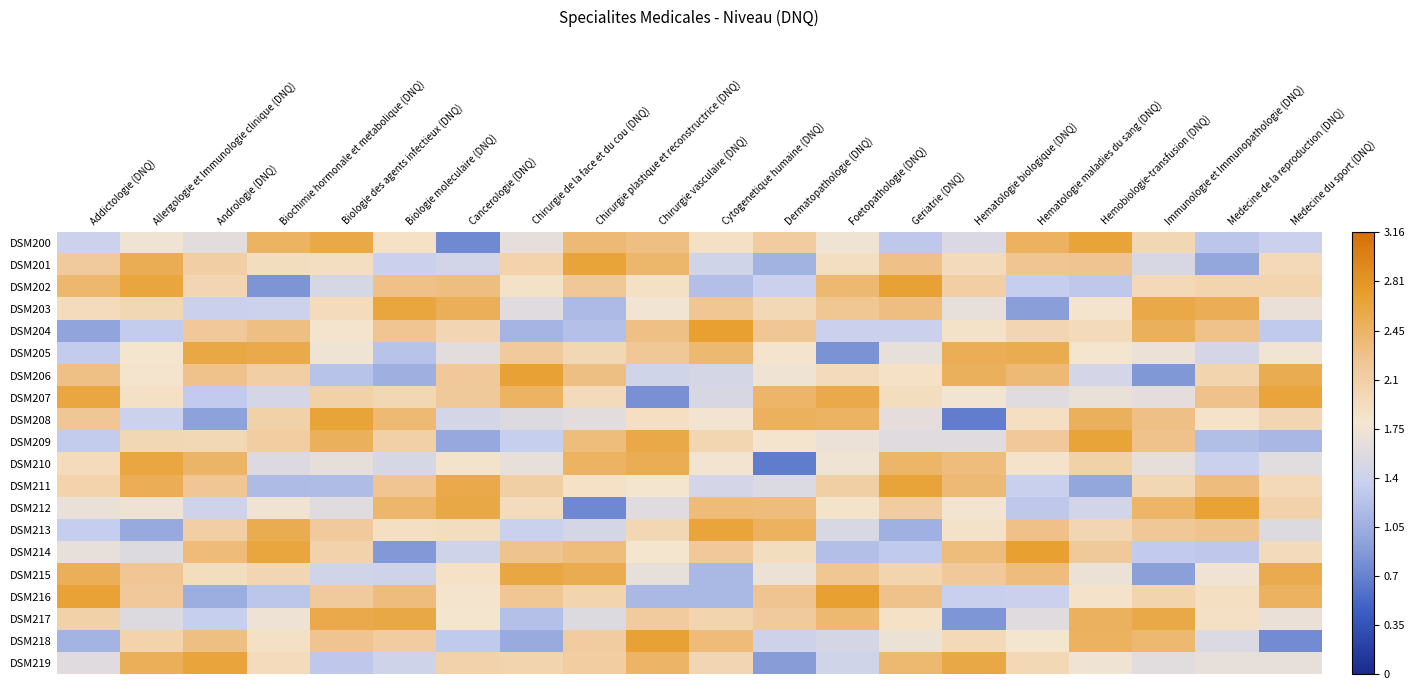

At how many categories does at least one series exceed 1?

20